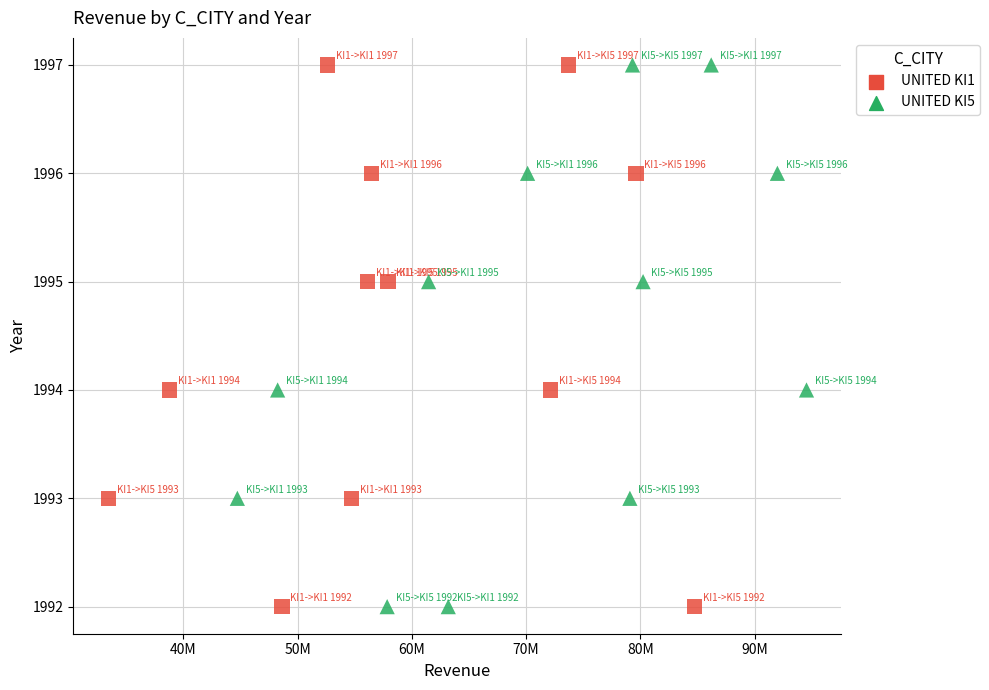

What are all the series names shown in the legend?

UNITED KI1, UNITED KI5